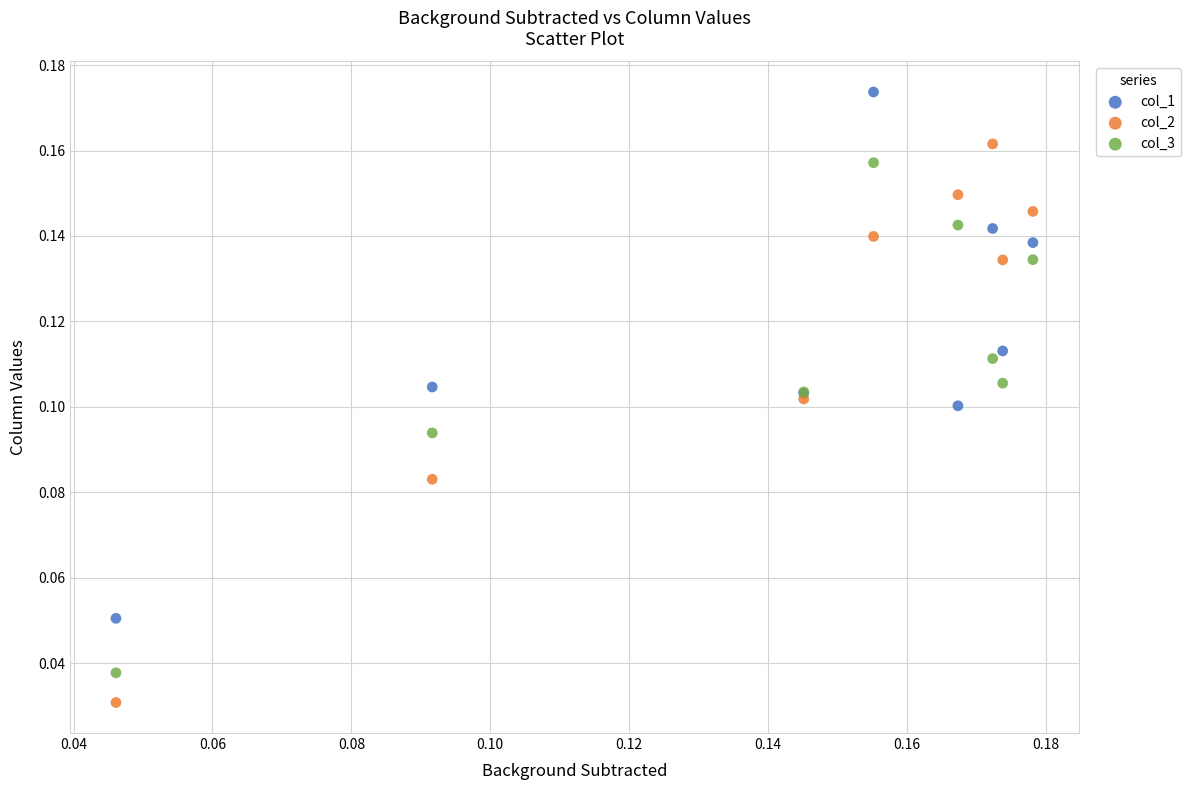

What are all the series names shown in the legend?

col_1, col_2, col_3